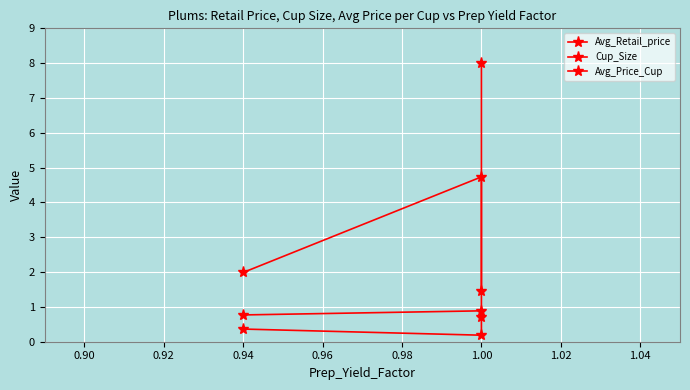

At 1.00, list the series in order from smallest to largest.

Cup_Size, Avg_Price_Cup, Avg_Retail_price